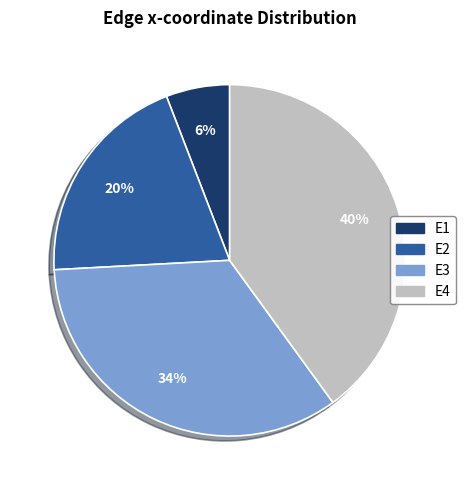

Combined, do E2 and E3 account for over 50%?

Yes